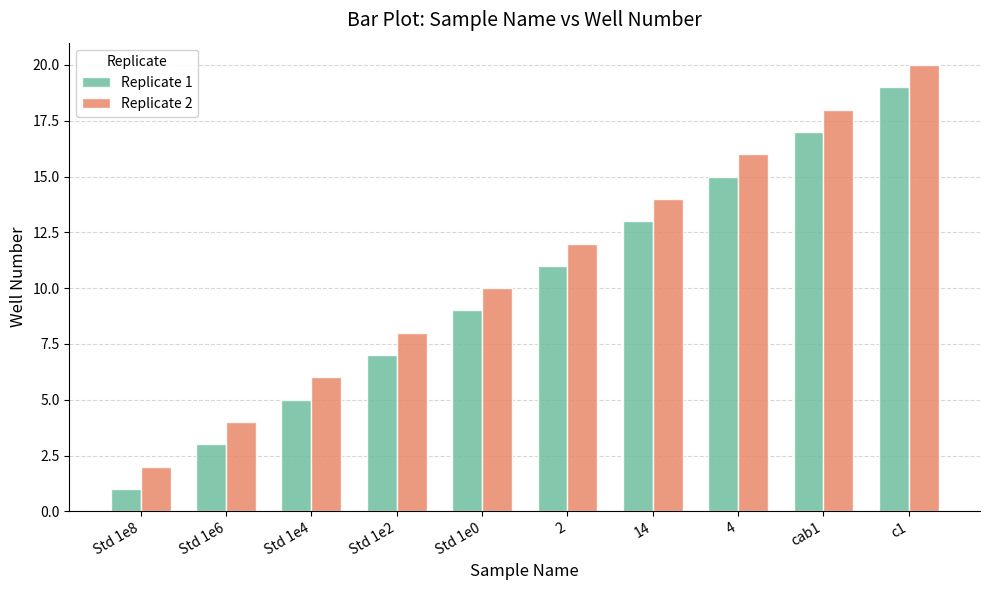

At which category is the sum across all series the highest?

c1